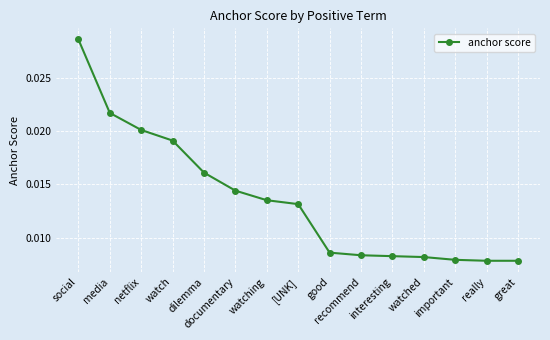

At which category does the chart reach its peak across all series?

social